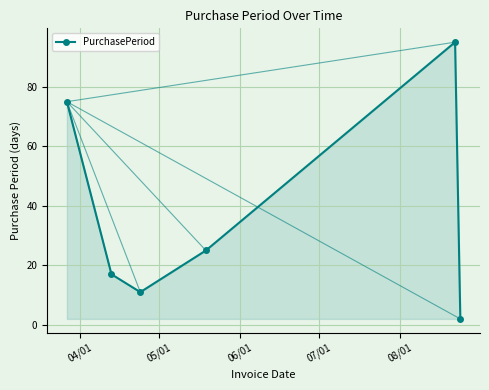

What is the value of the 4th point from the left?

25